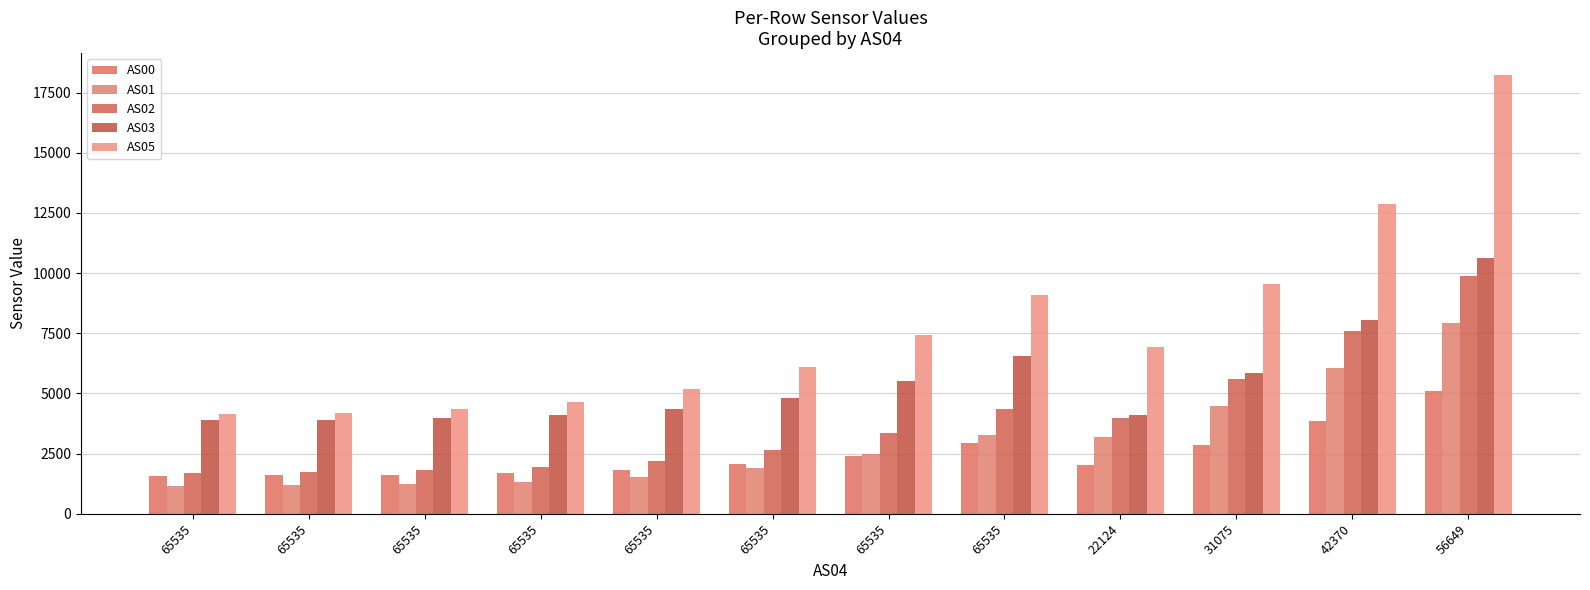

What are all the series names shown in the legend?

AS00, AS01, AS02, AS03, AS05